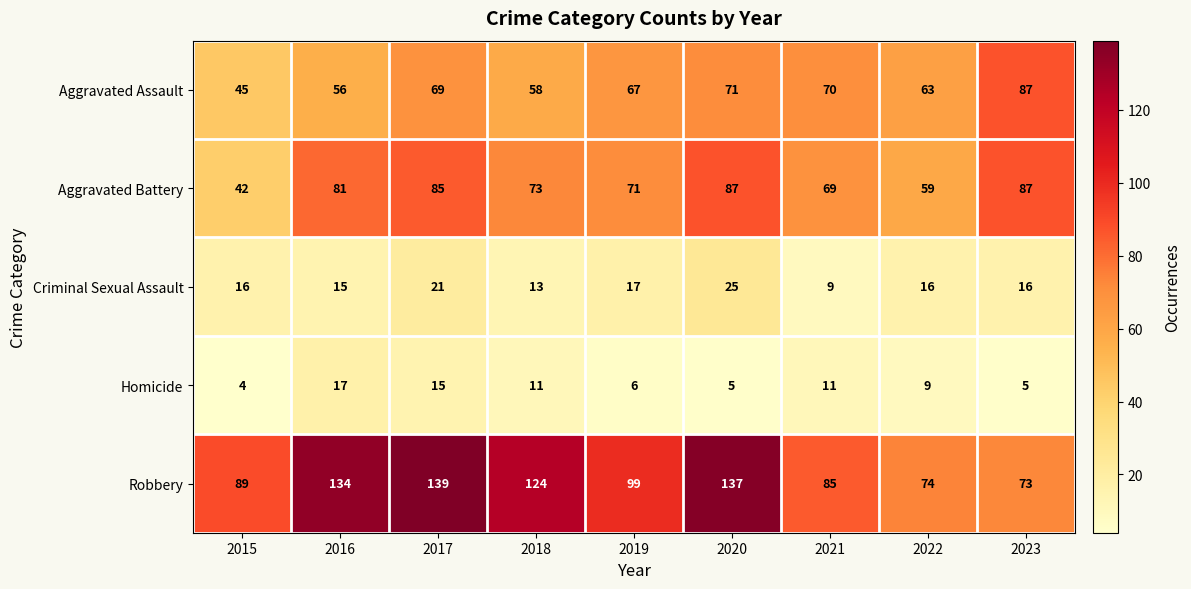

Is the value of Aggravated Battery at 2019 greater than the value of Homicide at 2017?

Yes